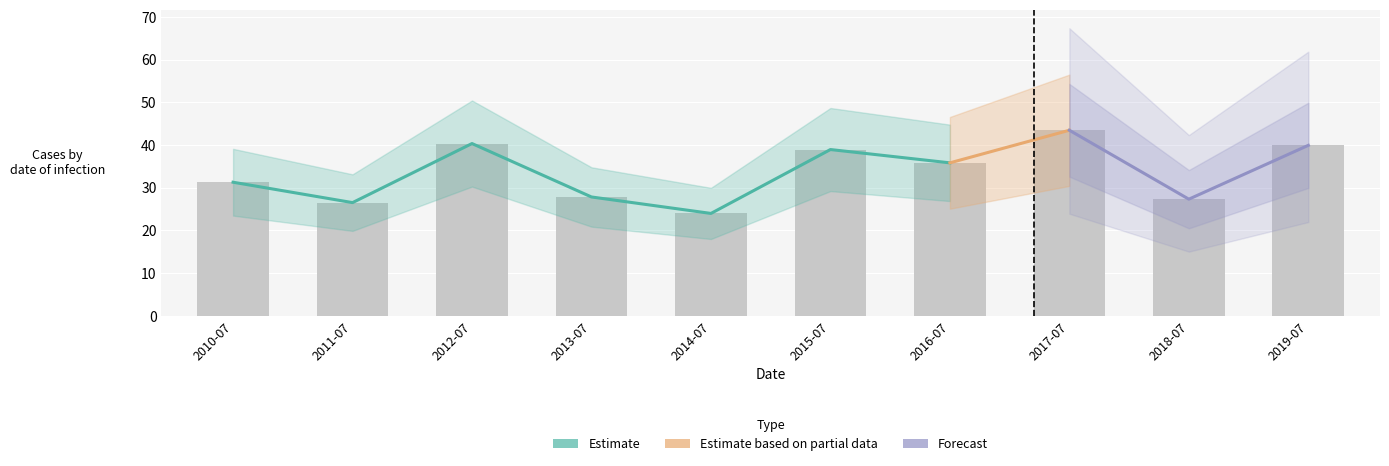

What is the difference between the values at 2014-07 and 2015-07?

15.0